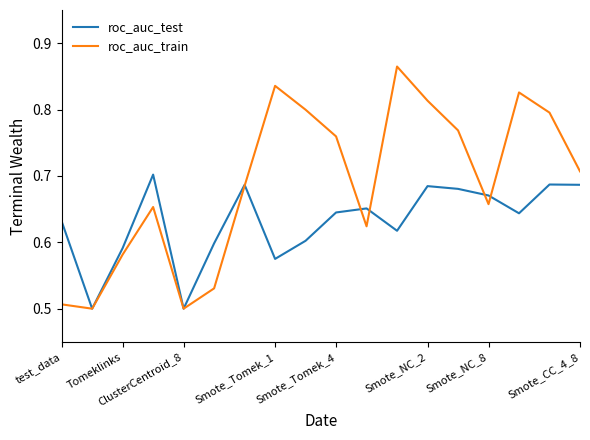

In roc_auc_train, how many points are higher than both neighbors (excluding endpoints)?

4